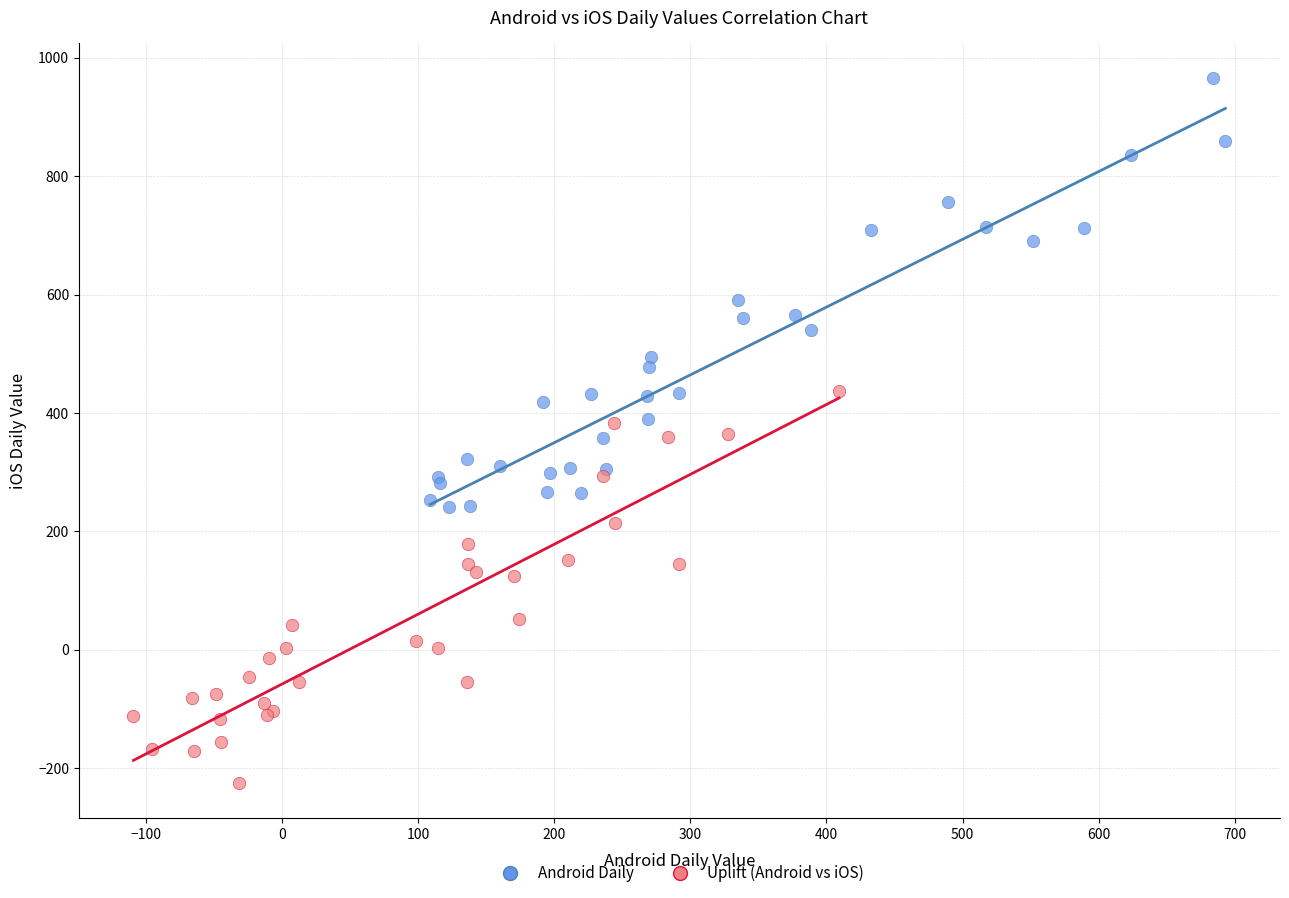

Which series contains the highest Y value?

Android Daily